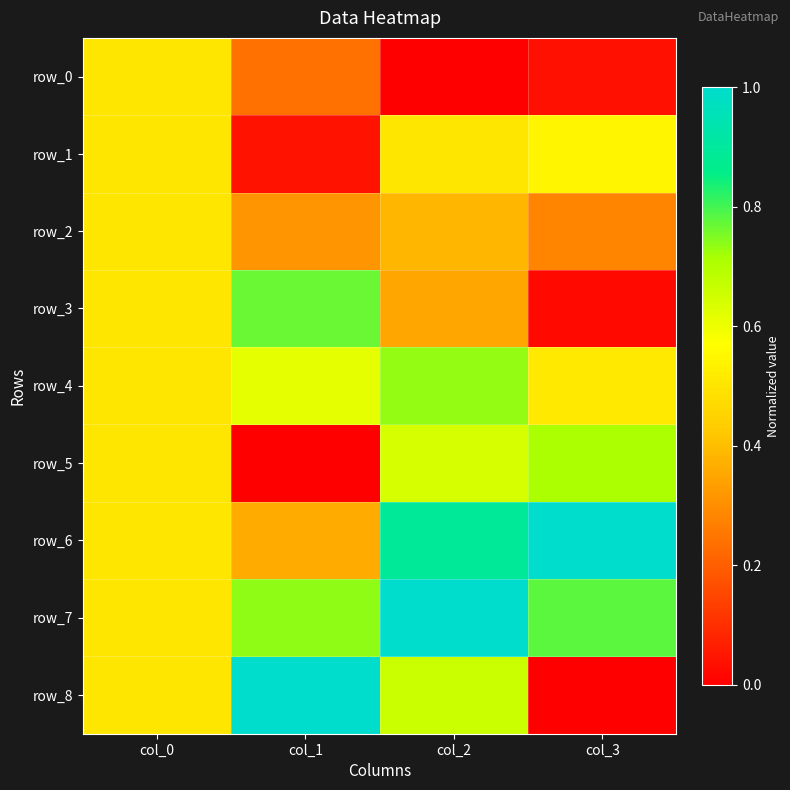

Reading left to right, extract all data points from this chart.

row_0: col_0=0.5	col_1=0.2	col_2=0.0	col_3=0.0
row_1: col_0=0.5	col_1=0.0	col_2=0.5	col_3=0.5
row_2: col_0=0.5	col_1=0.3	col_2=0.4	col_3=0.3
row_3: col_0=0.5	col_1=0.8	col_2=0.3	col_3=0.0
row_4: col_0=0.5	col_1=0.6	col_2=0.7	col_3=0.5
row_5: col_0=0.5	col_1=0.0	col_2=0.6	col_3=0.7
row_6: col_0=0.5	col_1=0.4	col_2=0.9	col_3=1.0
row_7: col_0=0.5	col_1=0.7	col_2=1.0	col_3=0.8
row_8: col_0=0.5	col_1=1.0	col_2=0.7	col_3=0.0